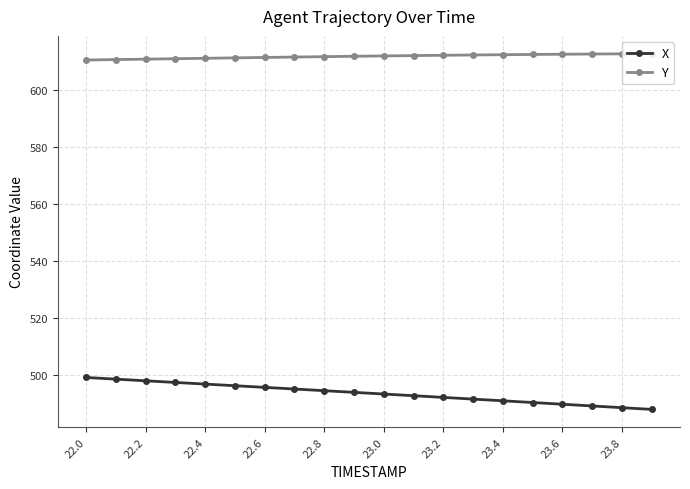

Is this an area chart (filled region under the line)?

No